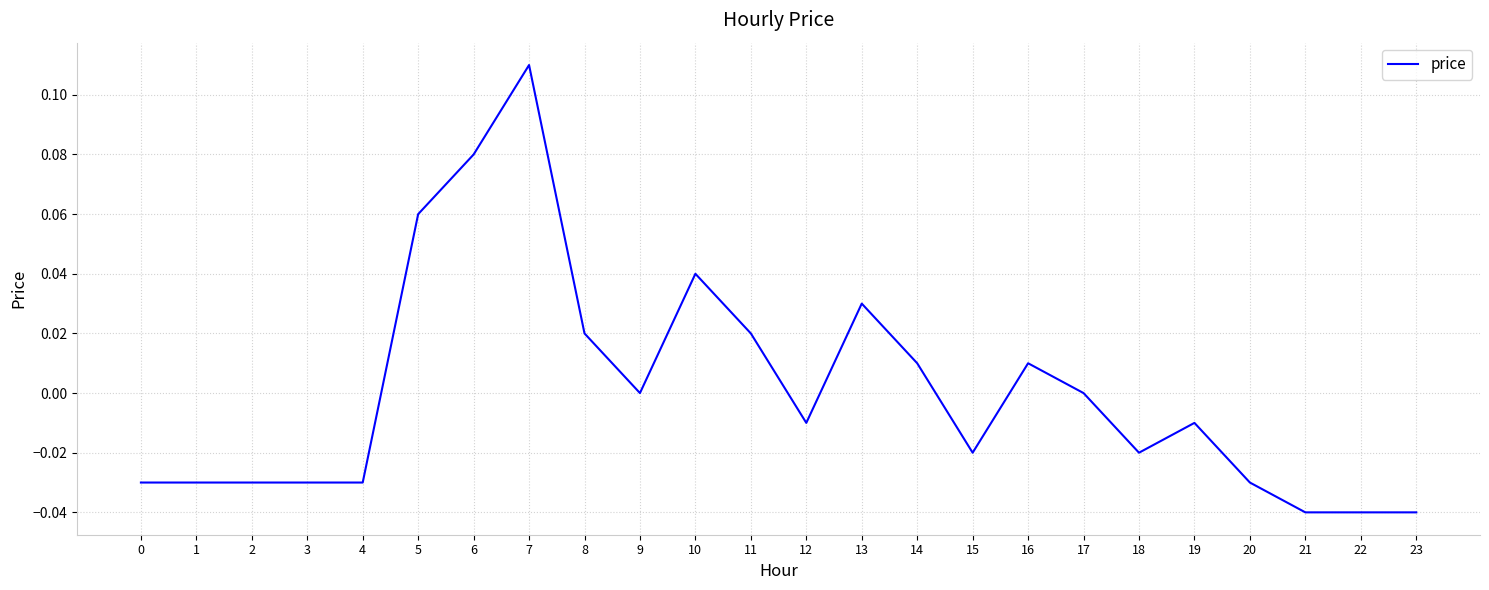

Which has a higher value, 23 or 4?

4